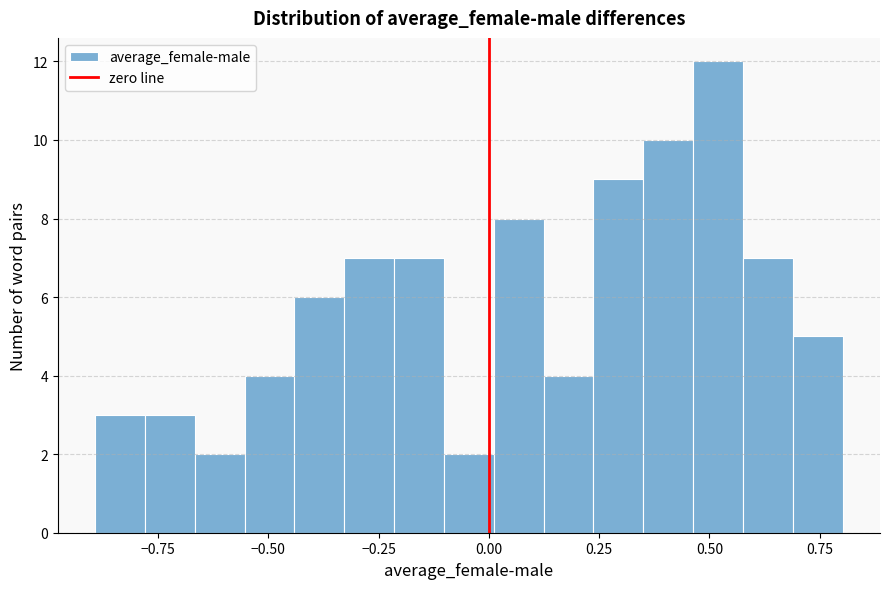

Around what value on the x-axis is the tallest bar? Give the approximate position of its centre, as read against the axis.

0.50